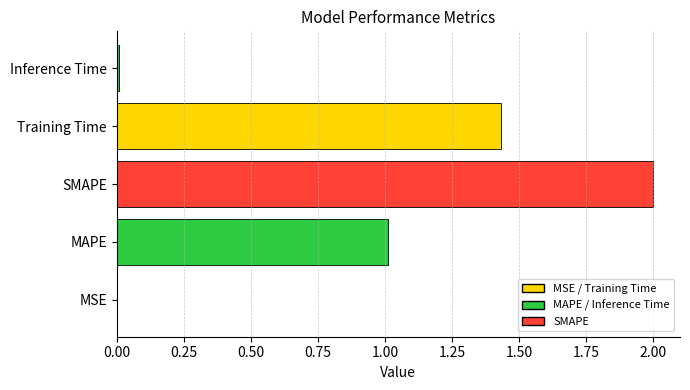

What is the greatest value displayed?

2.0